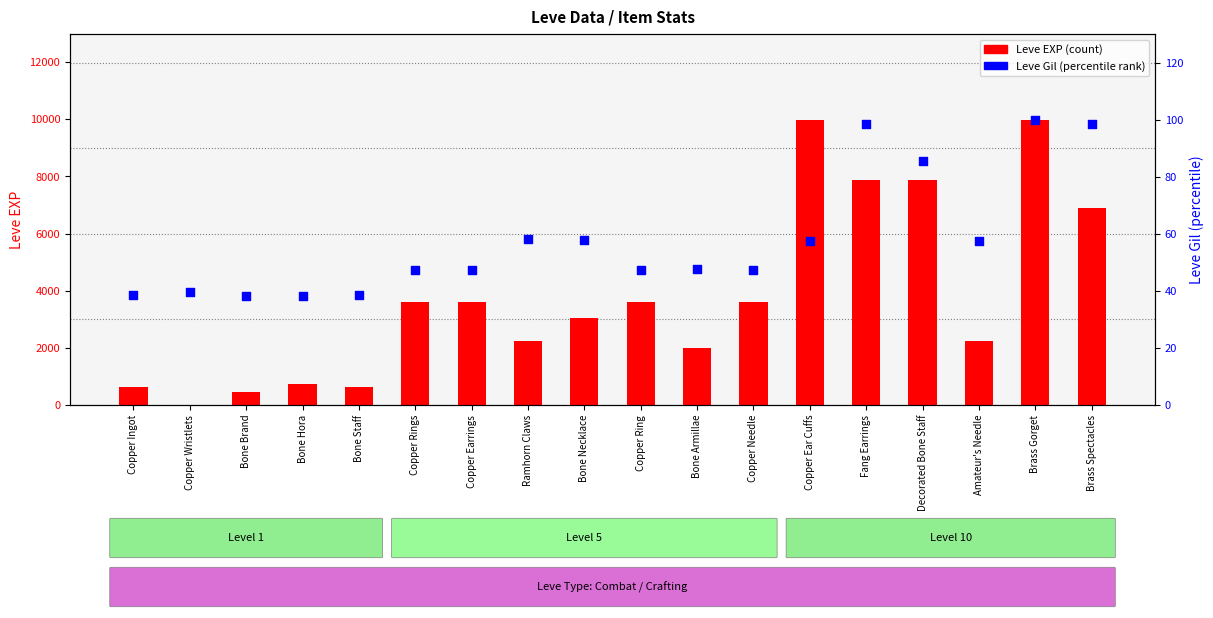

Which series has the largest total across all categories?

Leve EXP